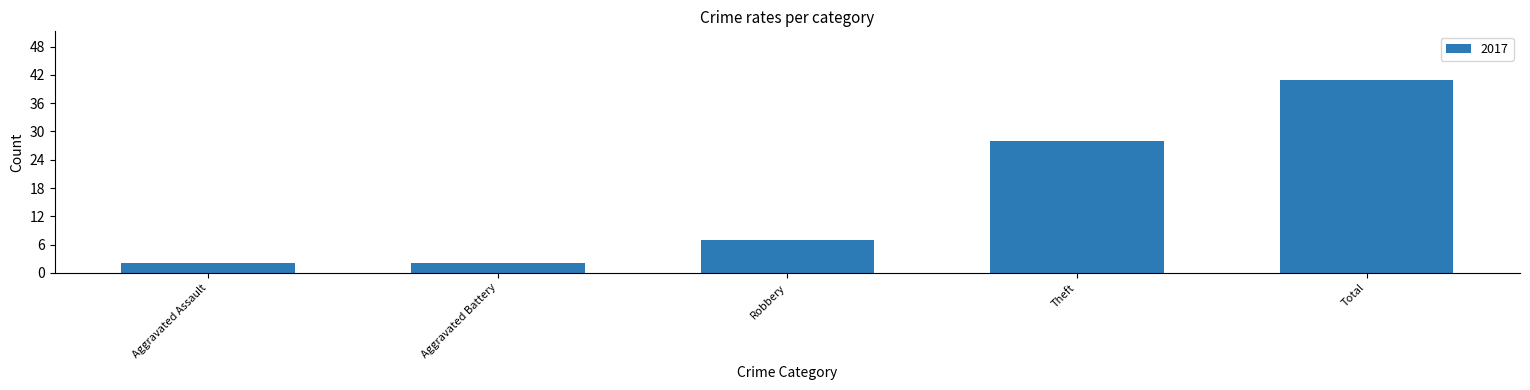

What is the ratio of the value at Aggravated Battery to the value at Robbery?

0.3